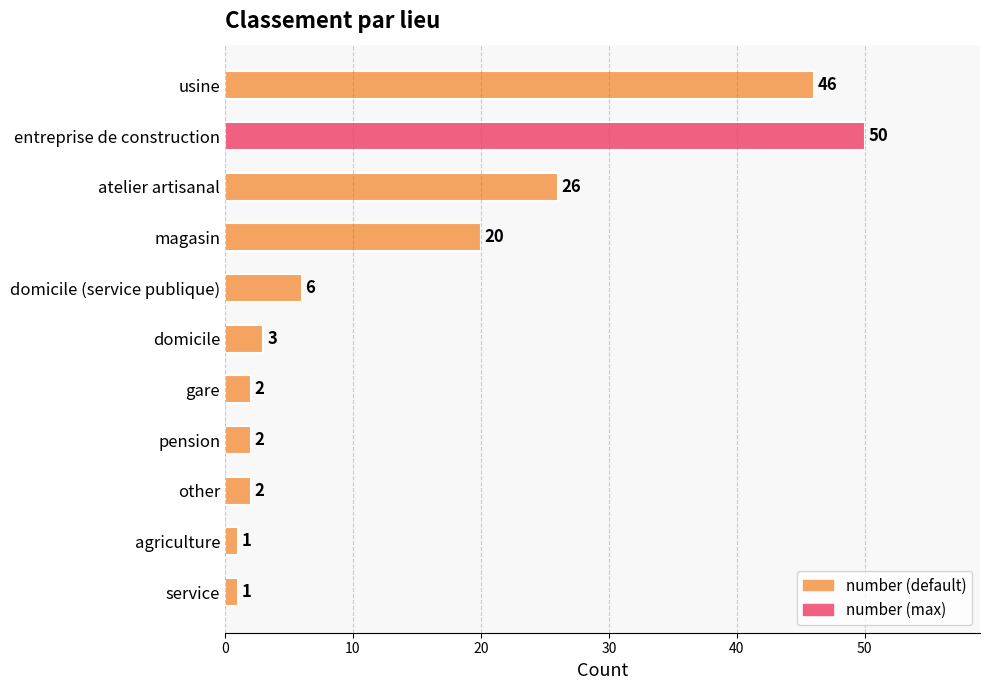

What is the value of the 8th bar from the top?

2